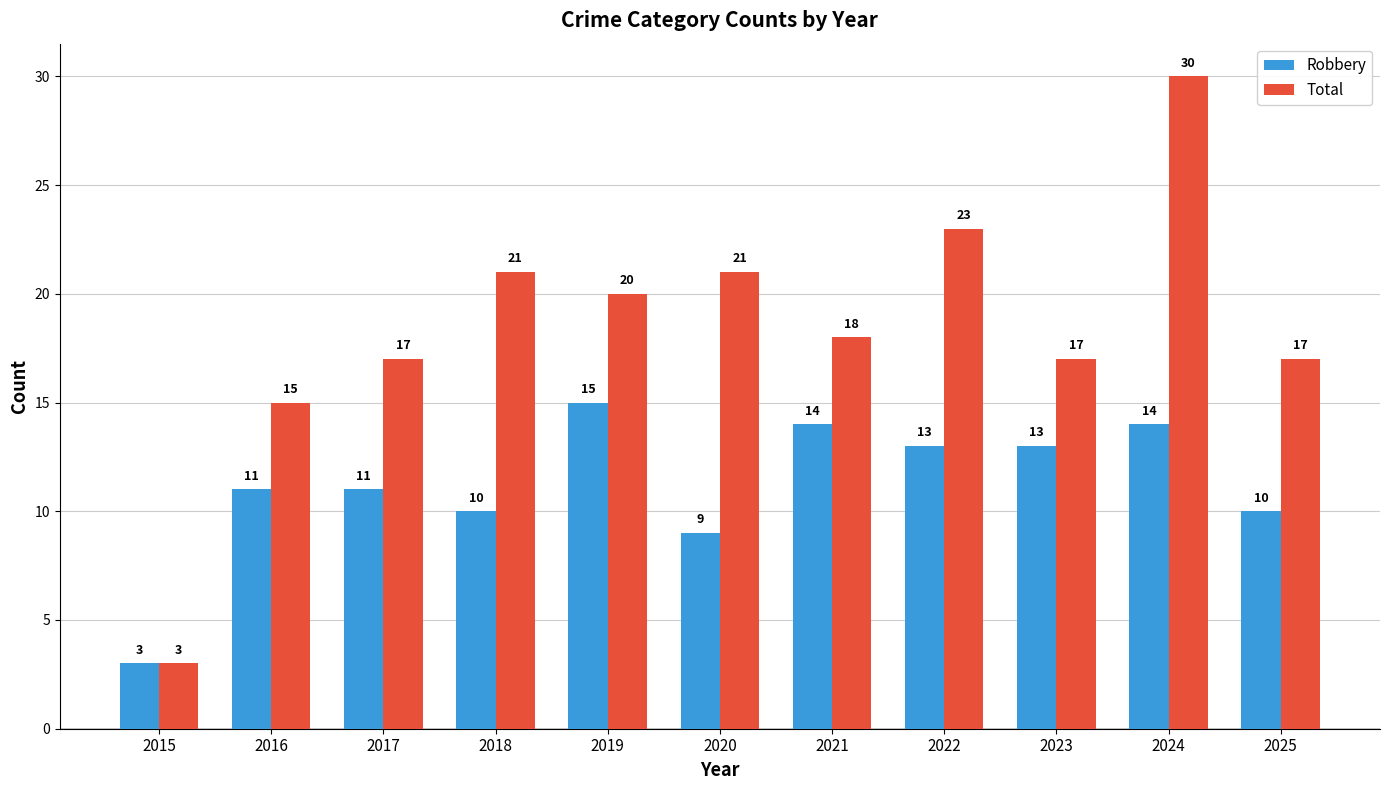

Does the chart contain stacked bars?

No